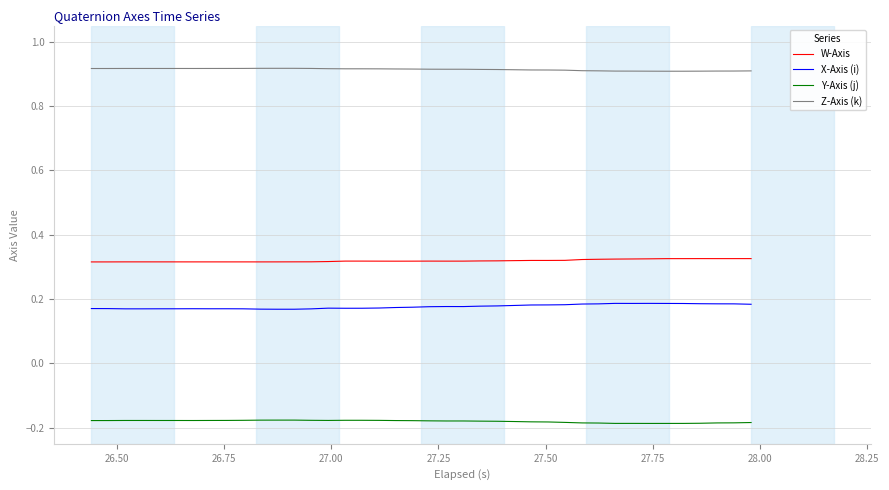

Rank the series by their maximum value, from lowest to highest.

Y-Axis (j), X-Axis (i), W-Axis, Z-Axis (k)